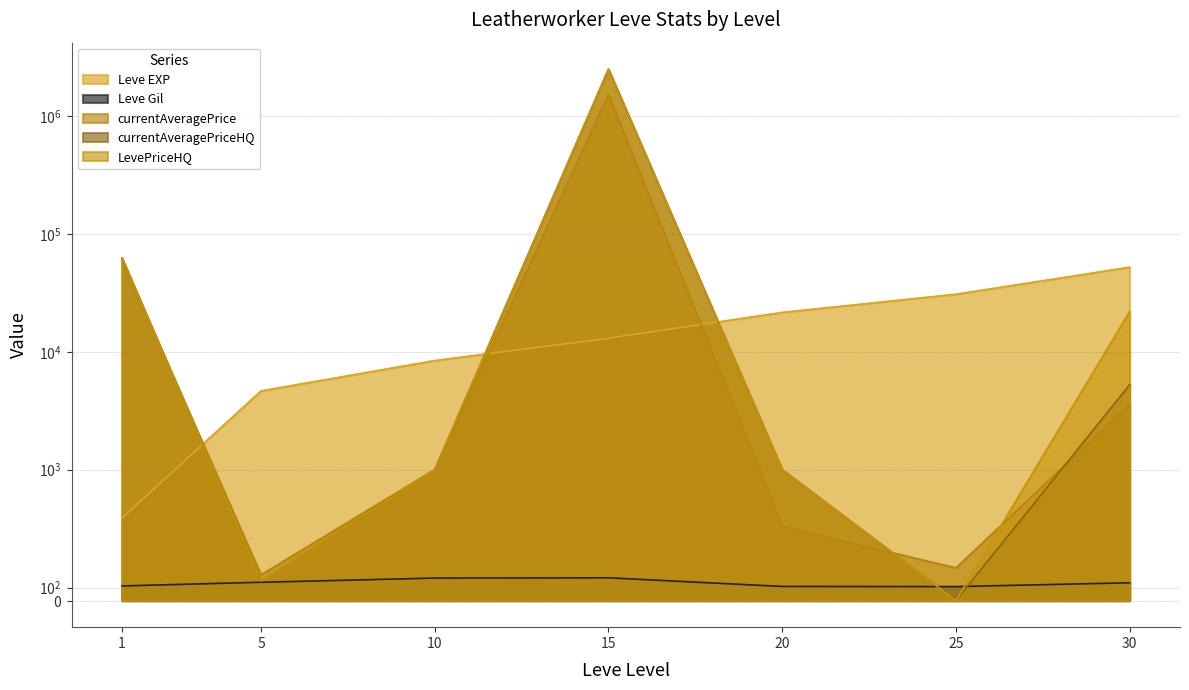

True or false: LevePriceHQ and currentAveragePriceHQ cross at least once.

False